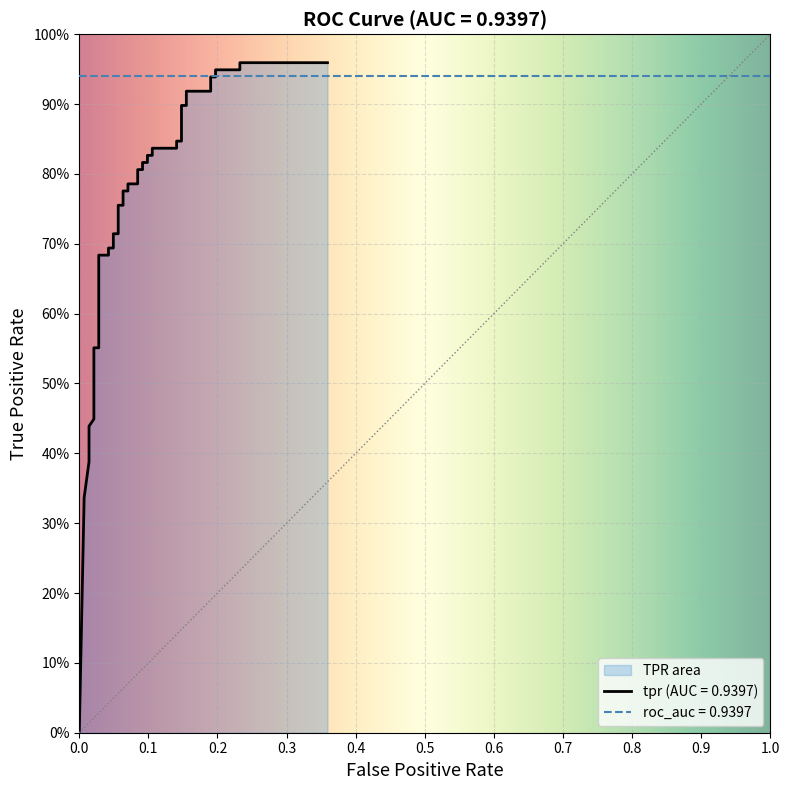

Where is the data nearest to the value 0?

fpr